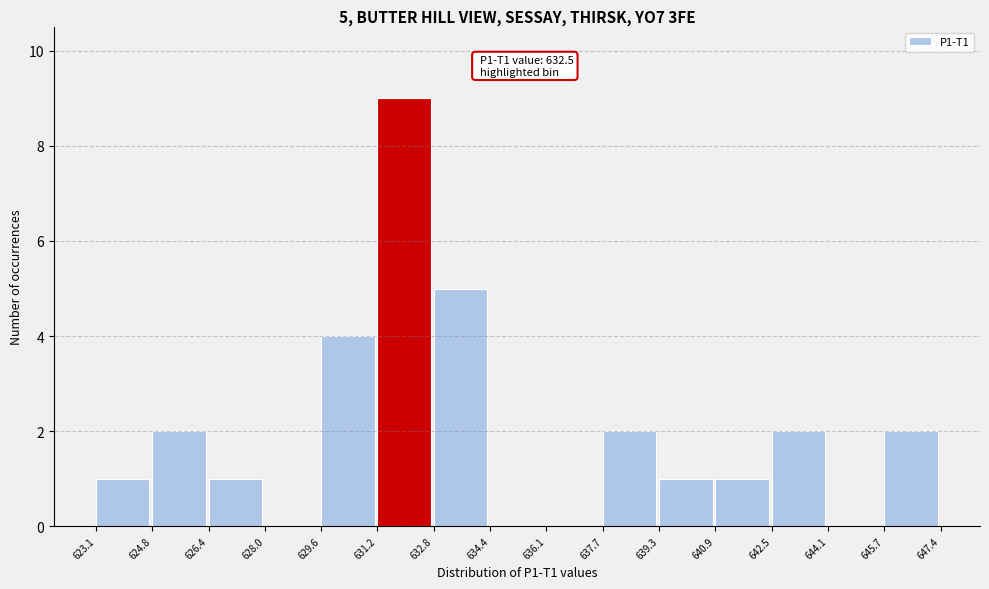

Which range on the x-axis has the tallest bar?

631.2 to 632.8